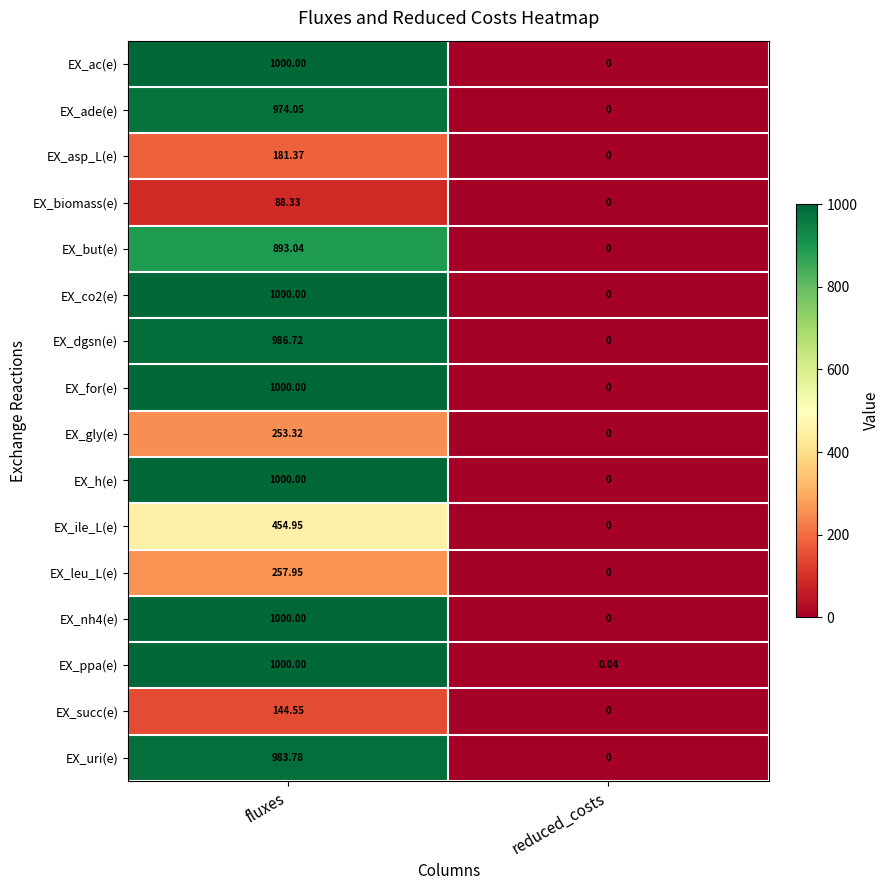

Count the number of data series in this chart.

16